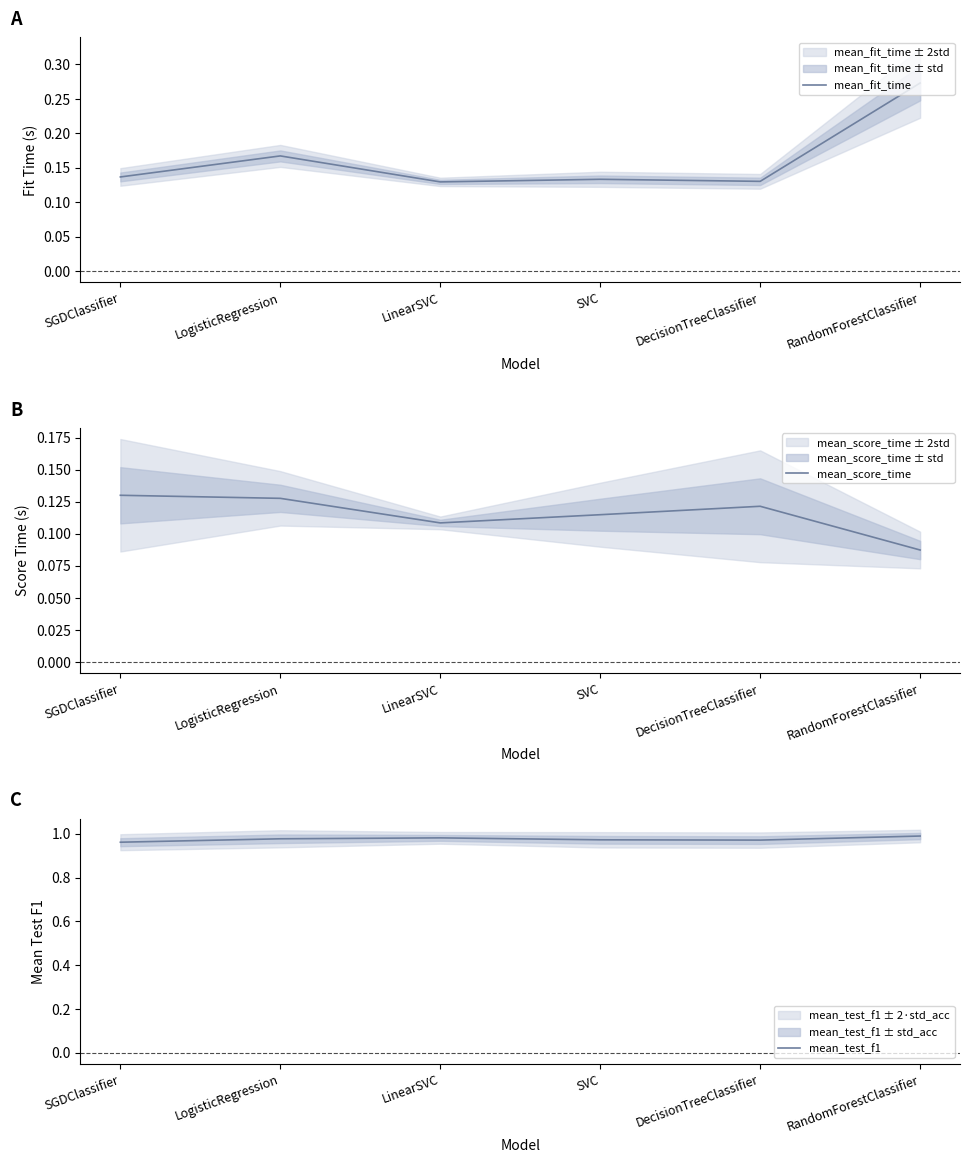

List the labels in order of mean_test_f1 value, smallest first.

SGDClassifier, DecisionTreeClassifier, SVC, LogisticRegression, LinearSVC, RandomForestClassifier